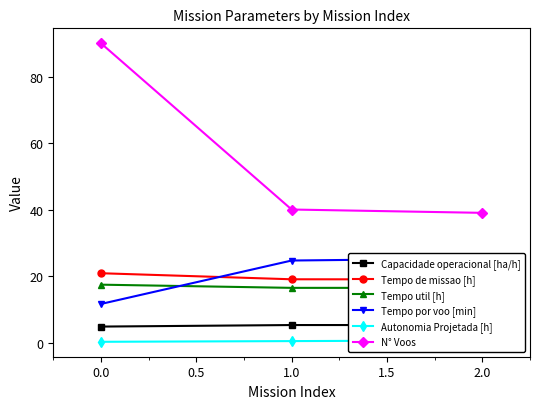

The value of N° Voos at 1.0 is 40. True or false?

True